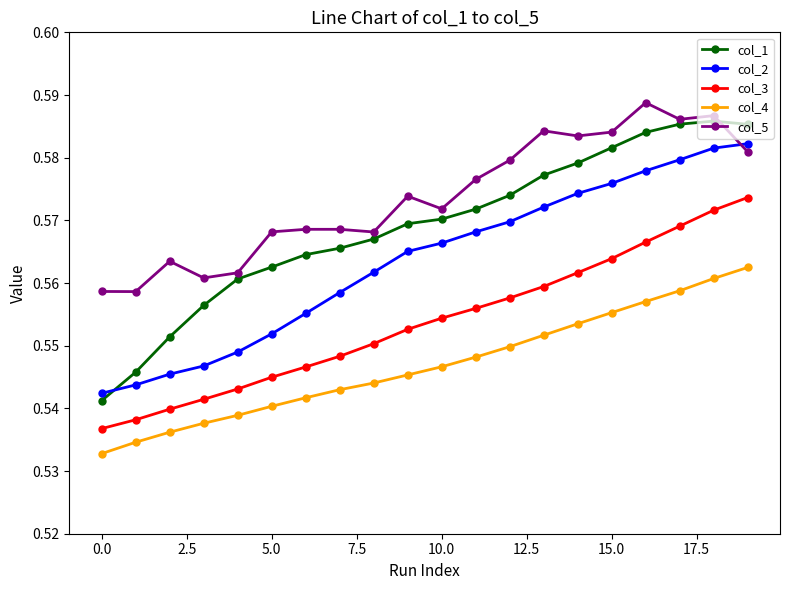

True or false: col_3 and col_5 cross at least once.

False